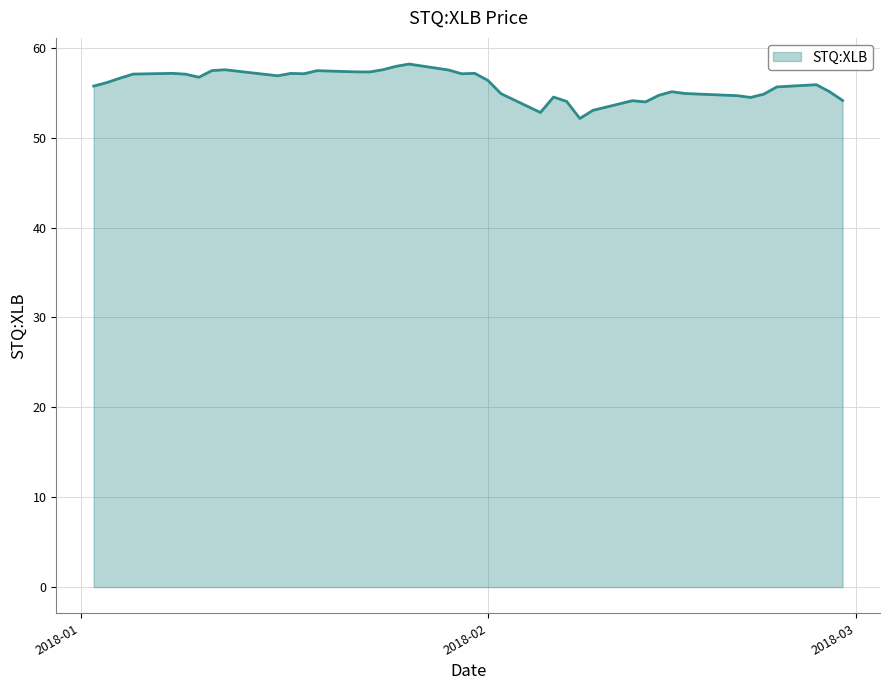

What is the greatest value displayed?

58.2